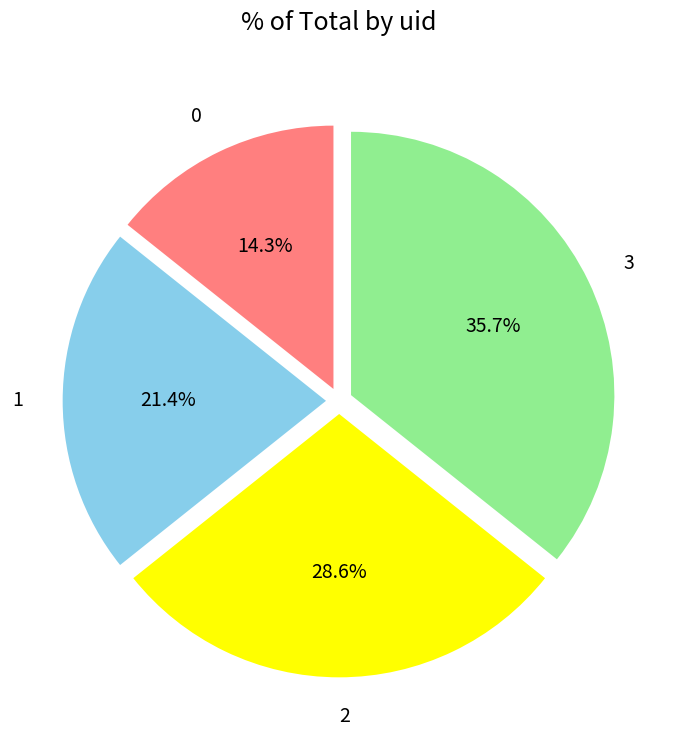

To the nearest percent, what is the difference between the largest and smallest slice percentages?

21%